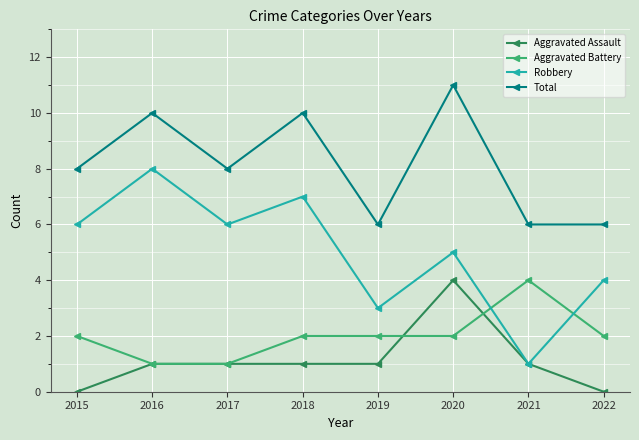

How many lines are shown in the chart?

4